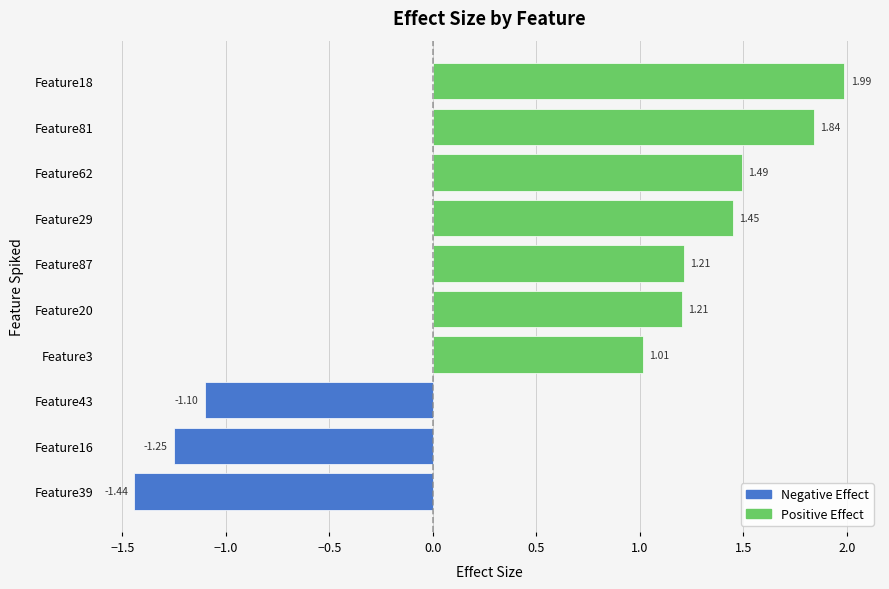

How many bars are there in total?

10